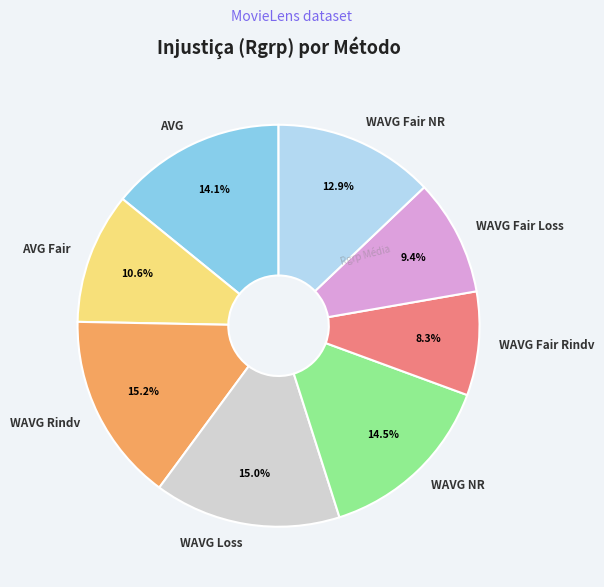

What percentage is the WAVG Fair Loss slice, to the nearest percent?

9%